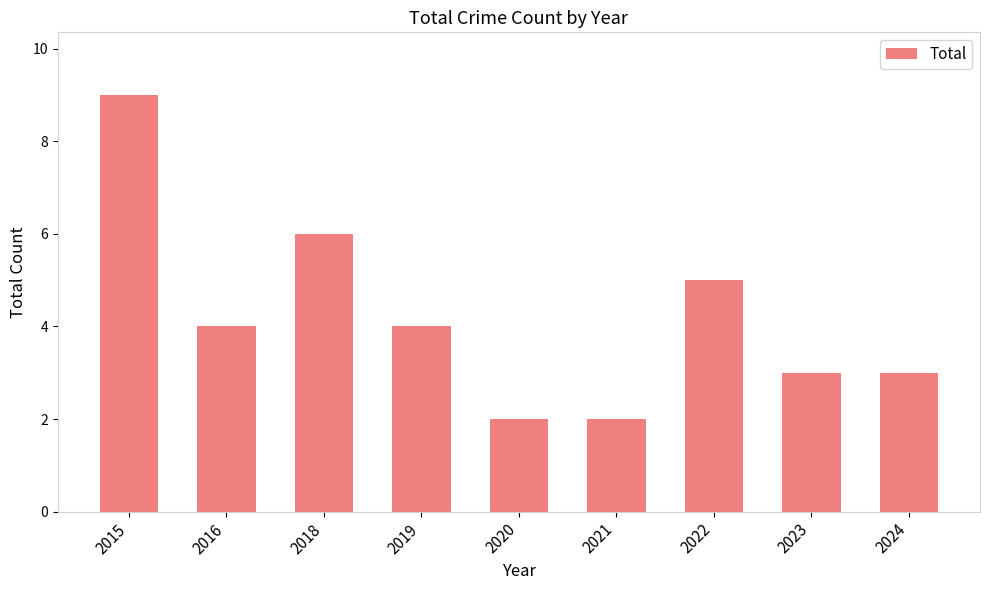

What is the ratio of the value at 2019 to the value at 2015?

0.4